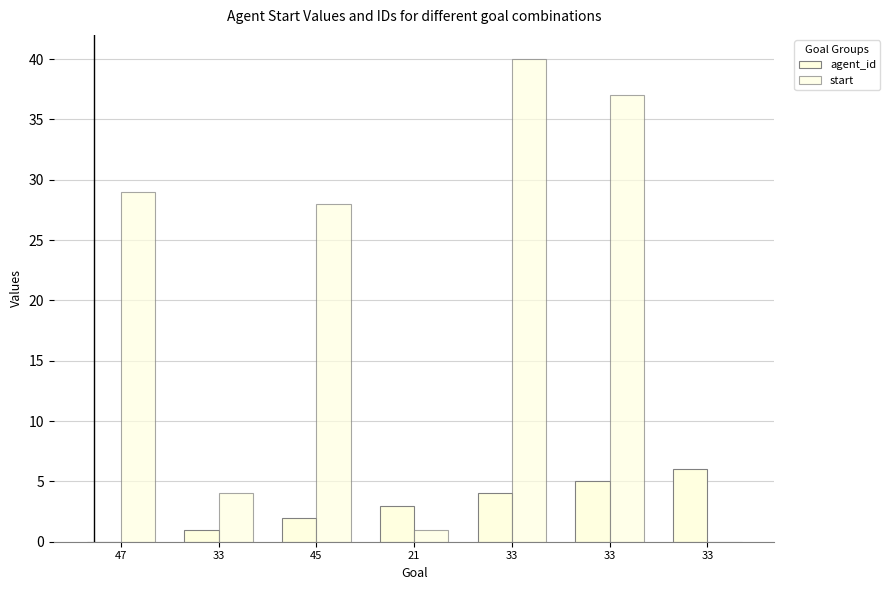

What is the difference between the agent_id values at 45 and 33?

3